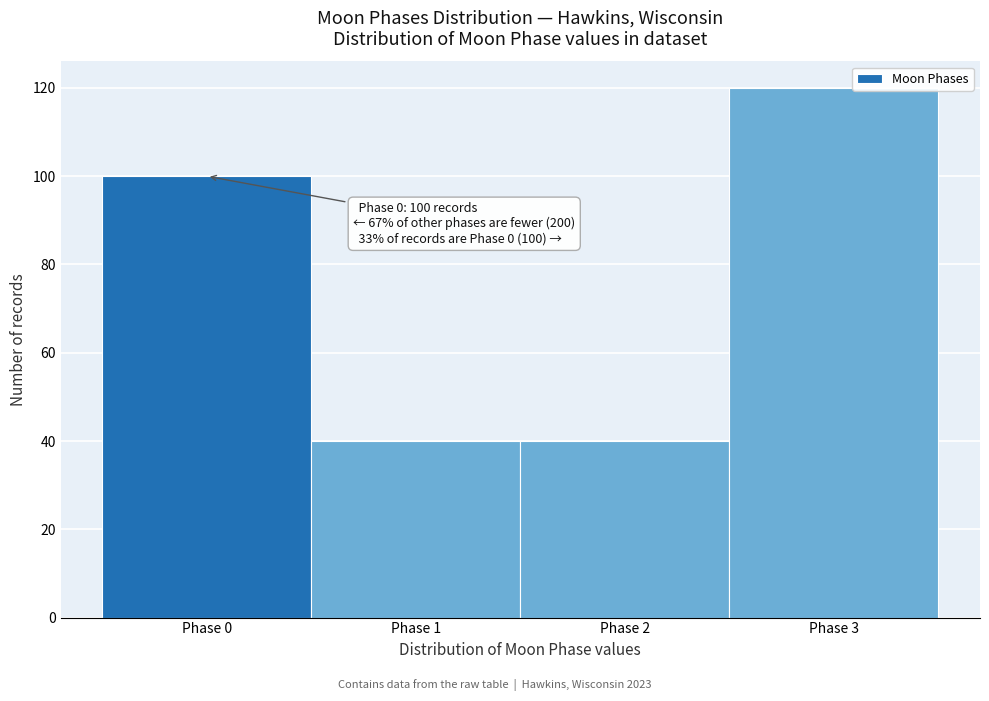

Reading left to right, transcribe all the data shown in this chart.

100	40	40	120